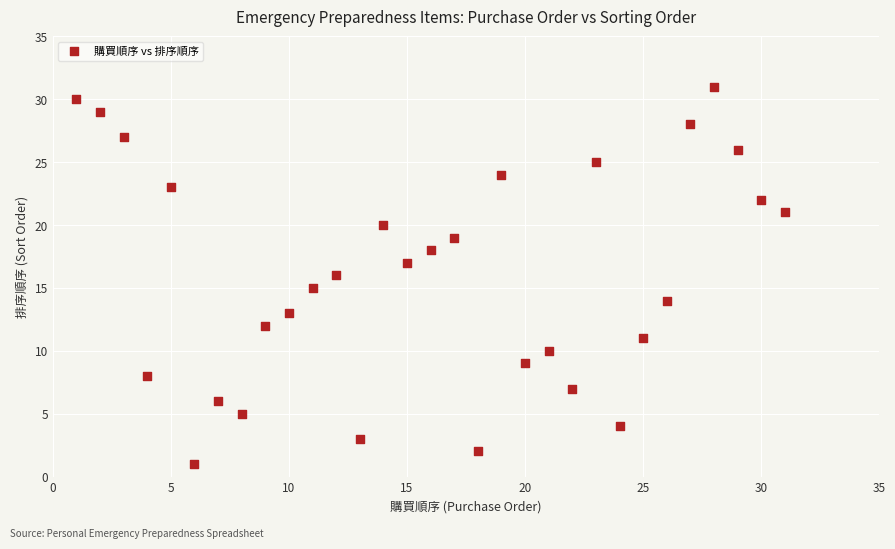

What is the range of X values (max minus min)?

30